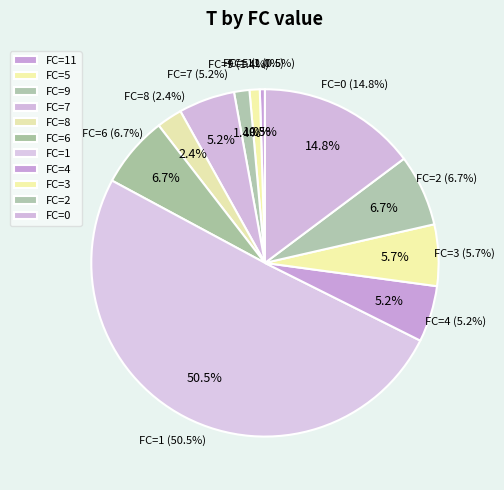

Is 5 the majority of the pie?

No